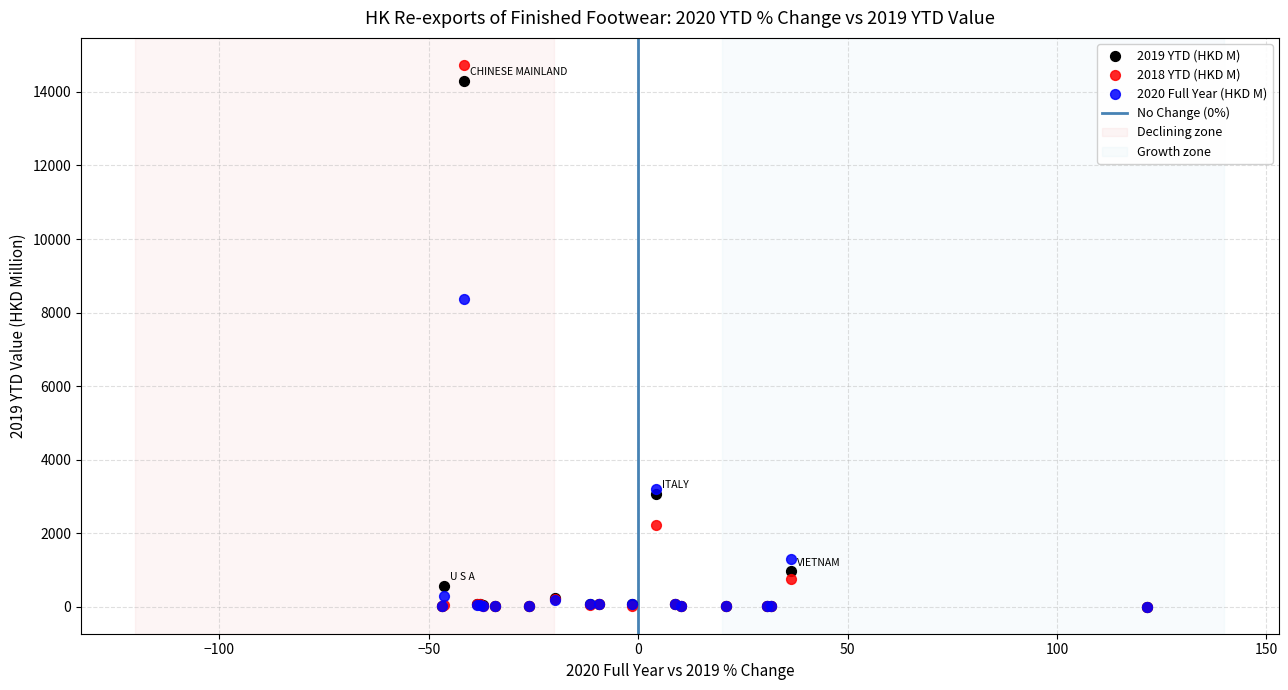

Which series has the largest Y range (max minus min)?

2018 YTD (HKD M)